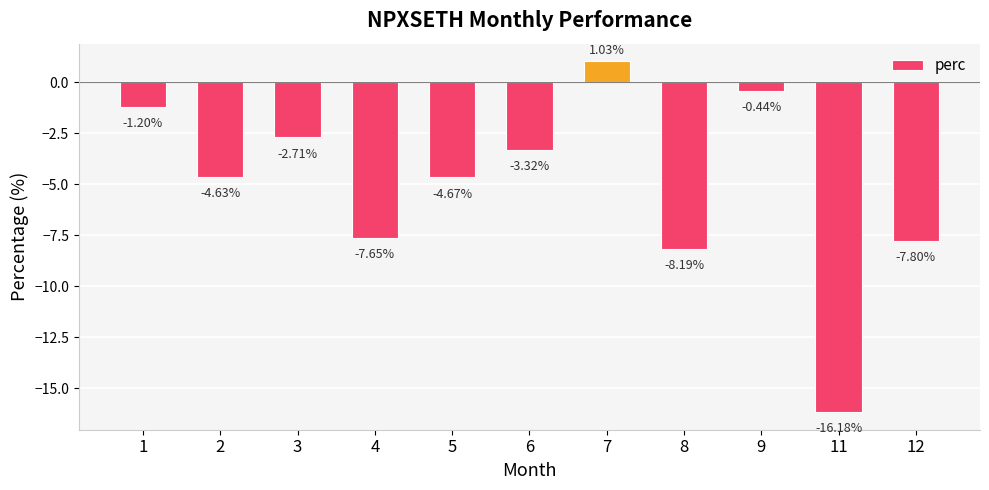

List the labels in order of value, smallest first.

11, 8, 12, 4, 5, 2, 6, 3, 1, 9, 7